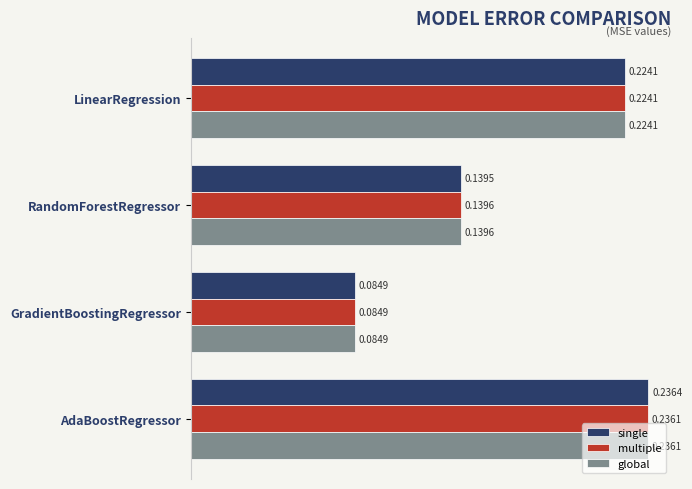

List the labels in order of global value, largest first.

AdaBoostRegressor, LinearRegression, RandomForestRegressor, GradientBoostingRegressor